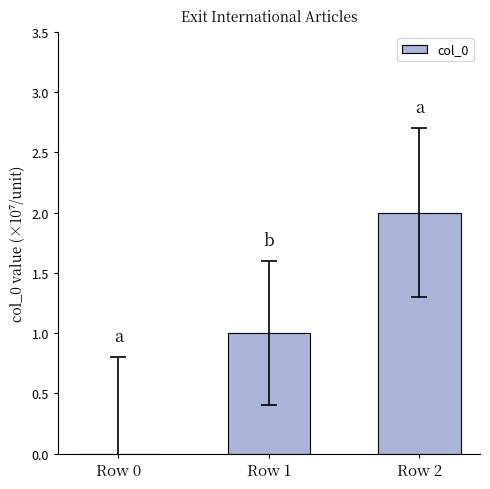

Count the number of data series in this chart.

1